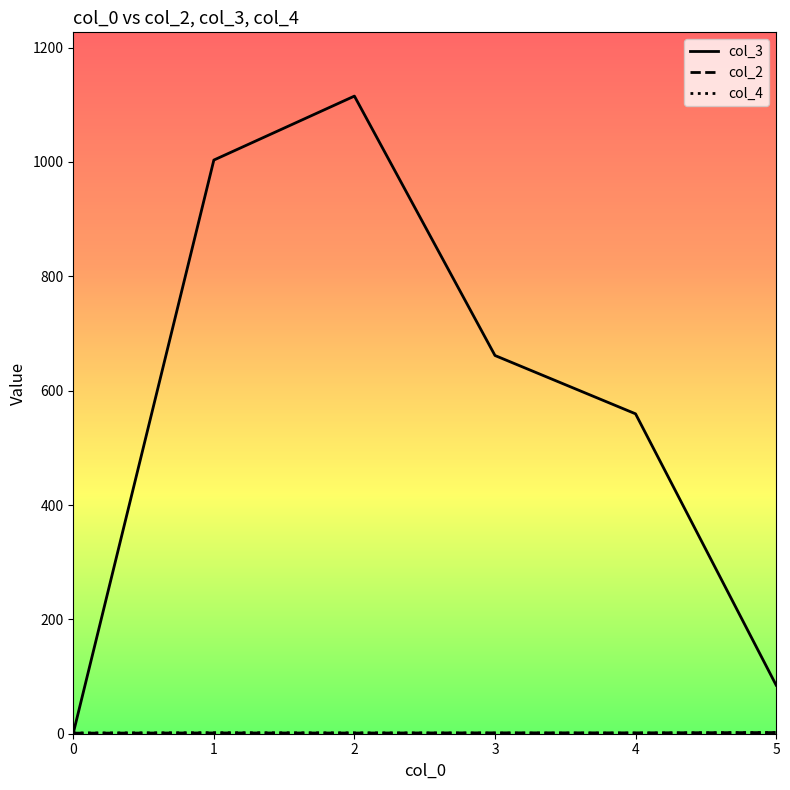

The value of col_3 at 3 is 661.5. True or false?

True